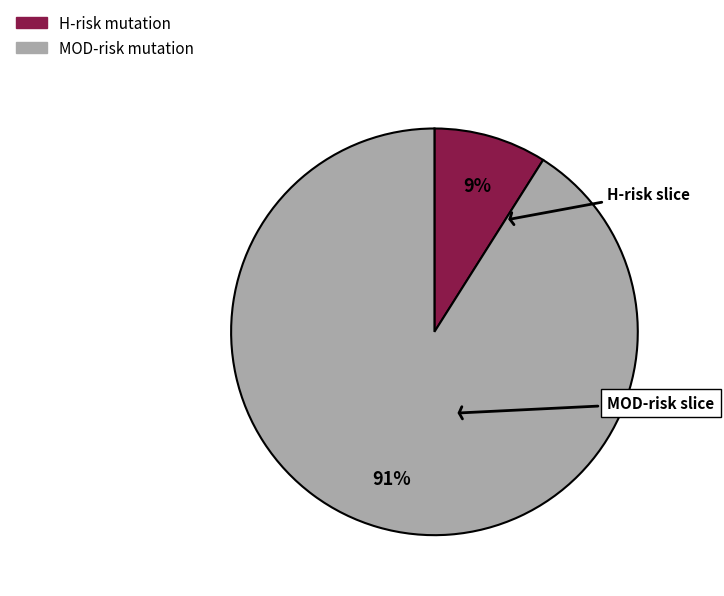

Which slice is the smallest?

H-risk mutation